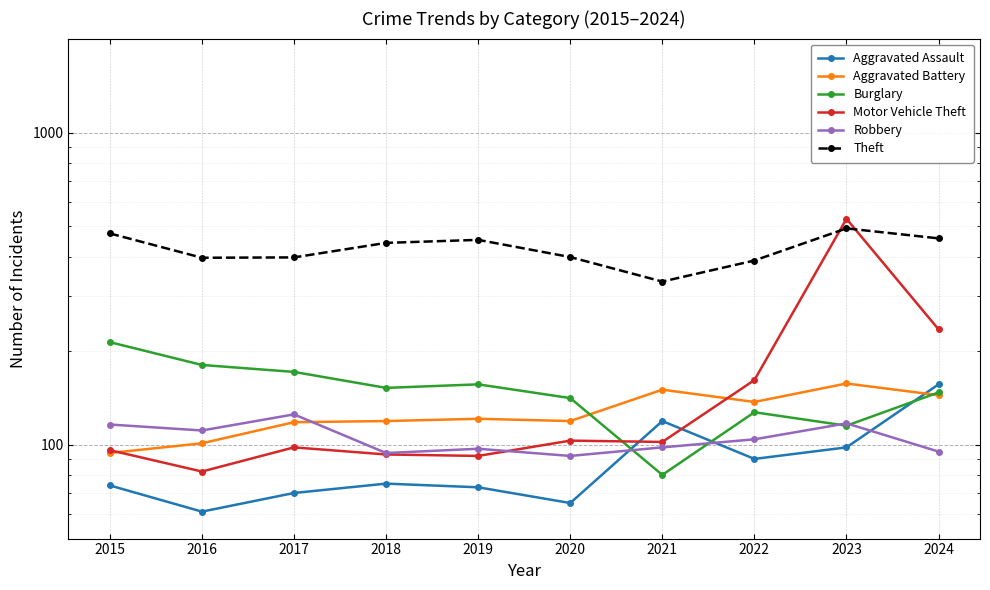

At which category is the sum across all series the highest?

2023